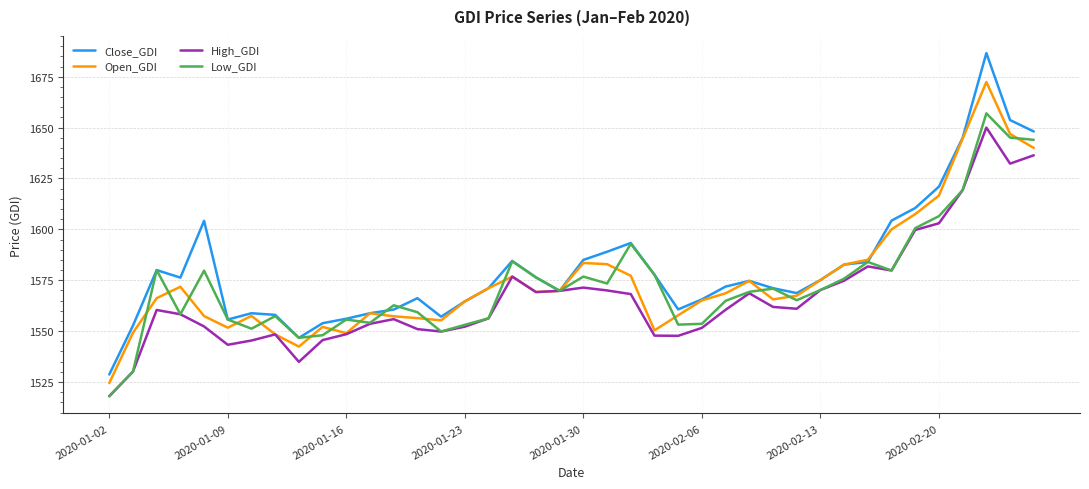

Which series has the widest spread of values?

Close_GDI